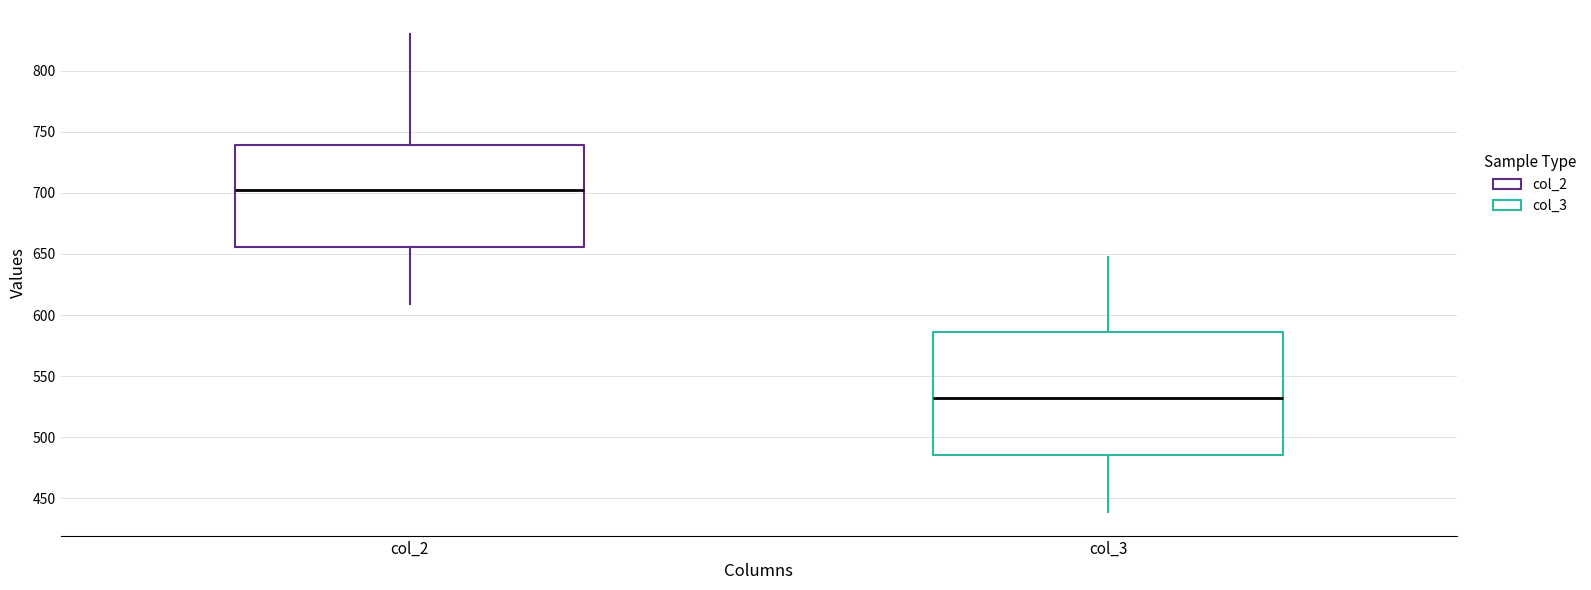

Reading left to right, read every box against the y-axis: the position of its median line, the range the box covers, and the ends of its whiskers. The values are not printed on the chart, so give them approximately, as read against the axis.

col_2: median 700, box 655 to 740, whiskers 610 to 830
col_3: median 530, box 485 to 585, whiskers 440 to 650